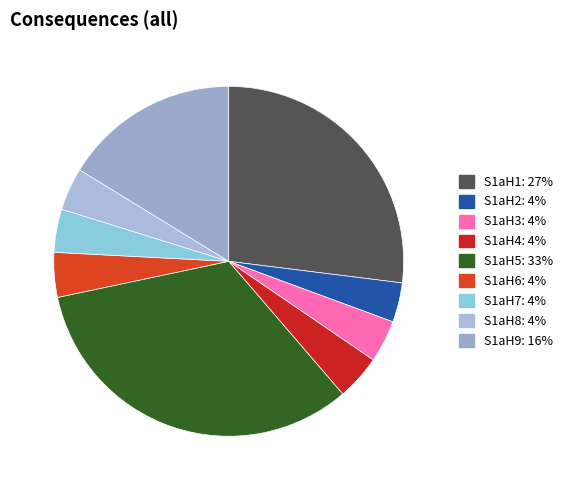

How many segments does this pie chart have?

9